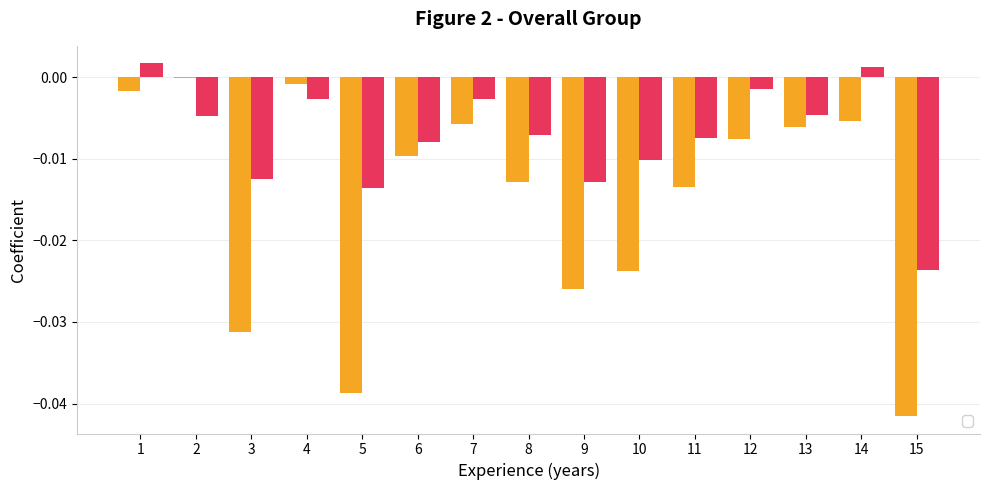

At how many categories does at least one series exceed 0?

2